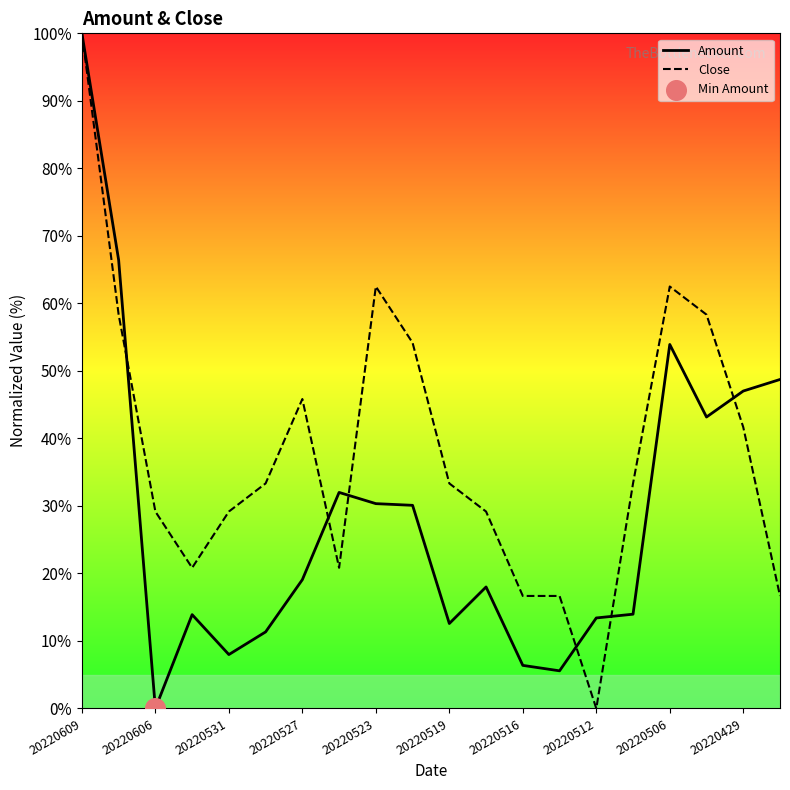

At which category is the sum across all series the highest?

20220609